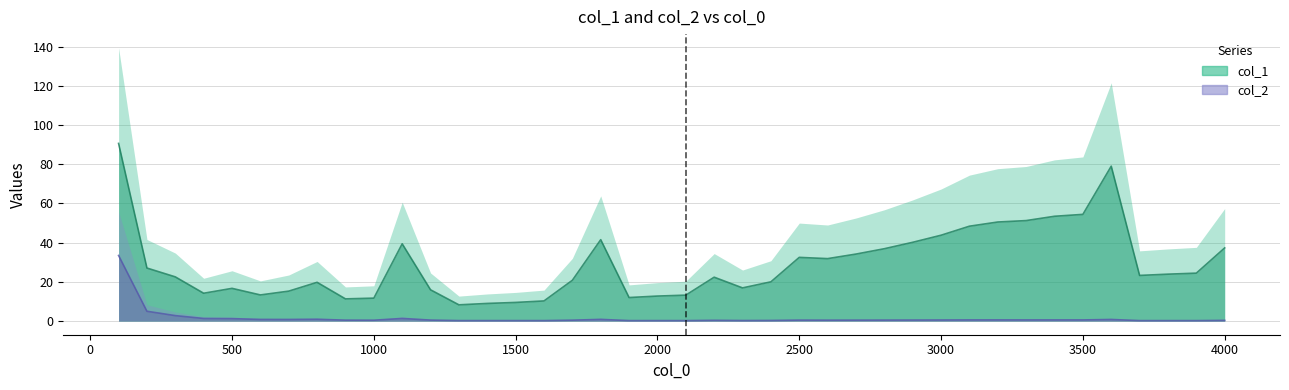

What is the difference between the highest and lowest values at 300?

19.8